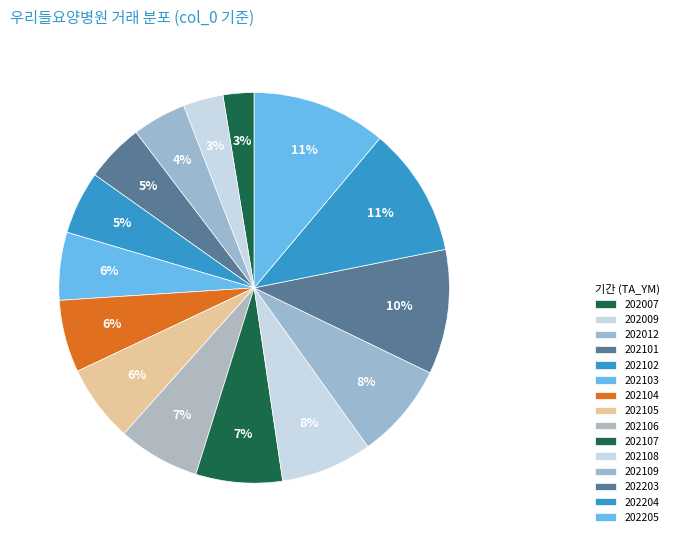

Is there a majority slice in this chart?

No